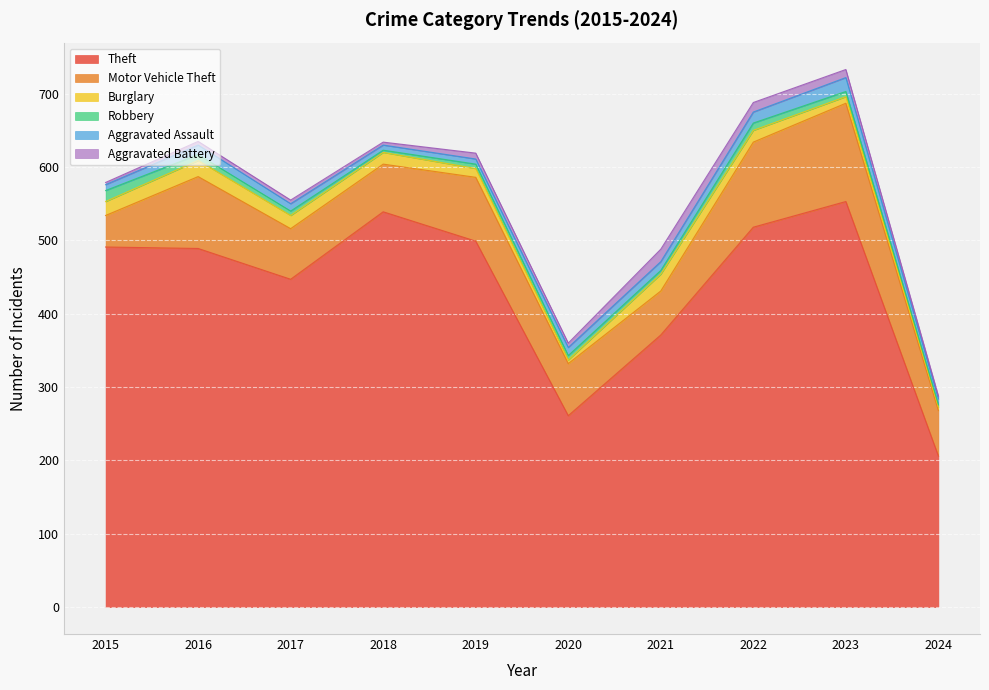

What is the highest value of the Aggravated Assault series?

19